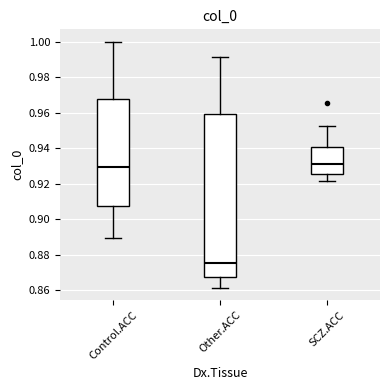

Where is the upper edge of the box for Control.ACC on the y-axis? The values are not printed on the chart, so give them approximately, as read against the axis.

0.968